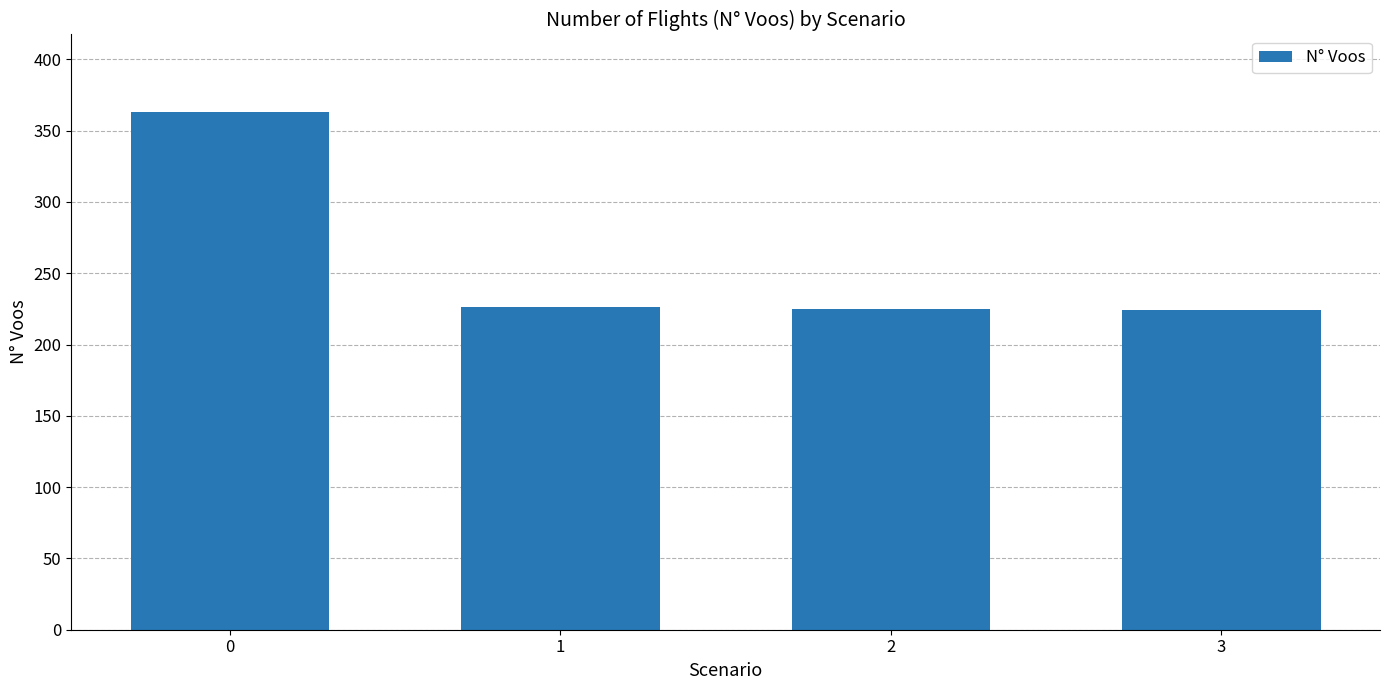

What is the value of the 3rd bar from the left?

225